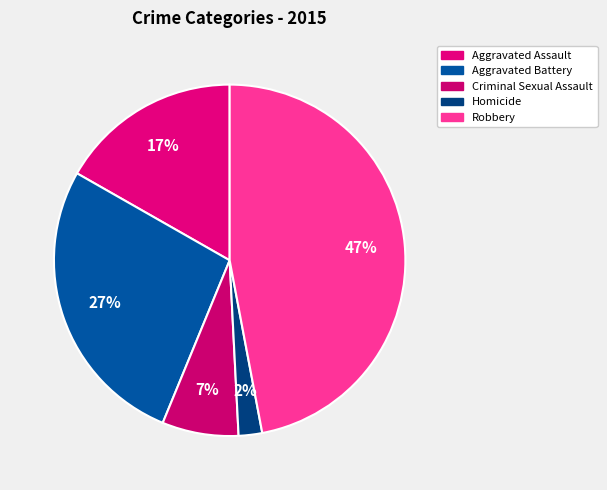

Which slice is the smallest?

Homicide